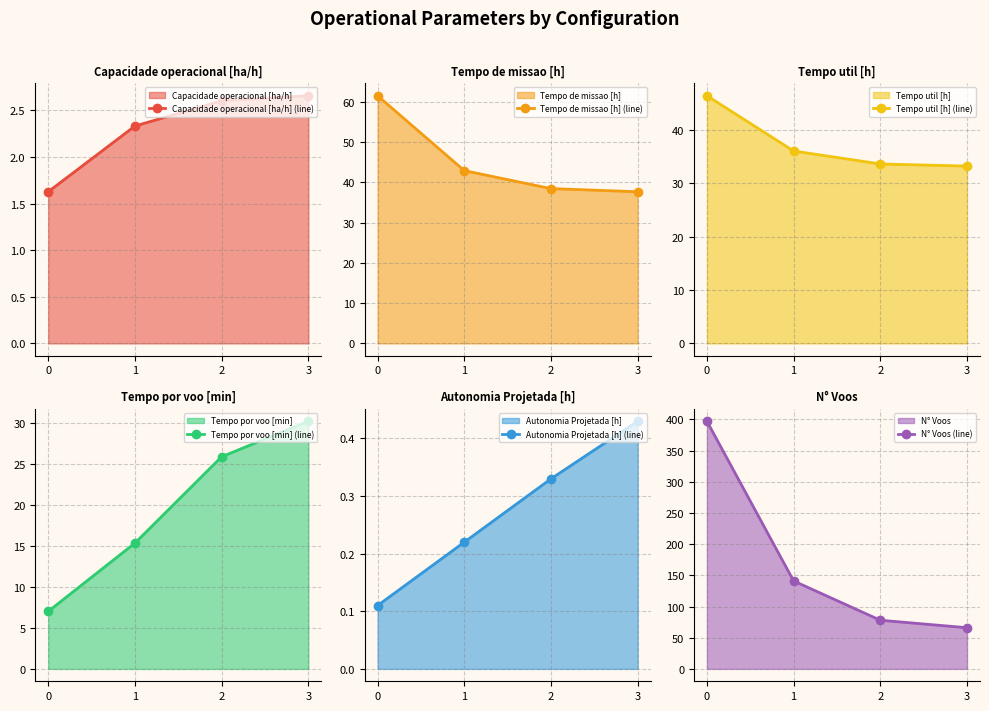

Between 1 and 3, which is larger?

3